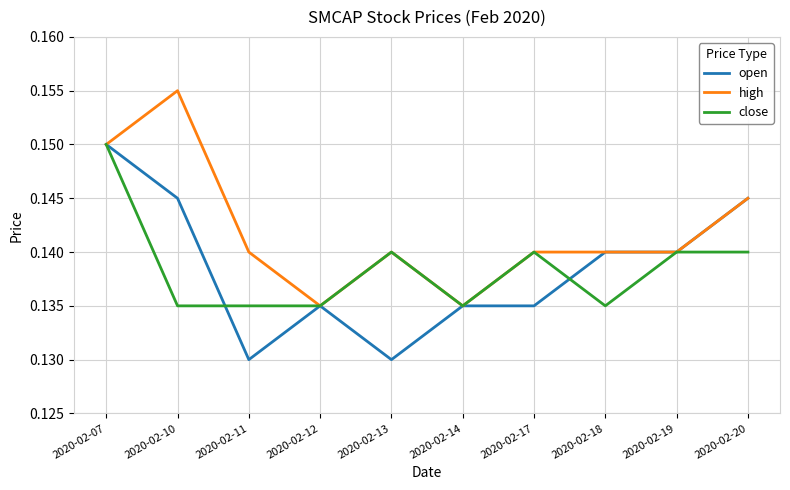

Which label corresponds to the largest value in the chart?

2020-02-10